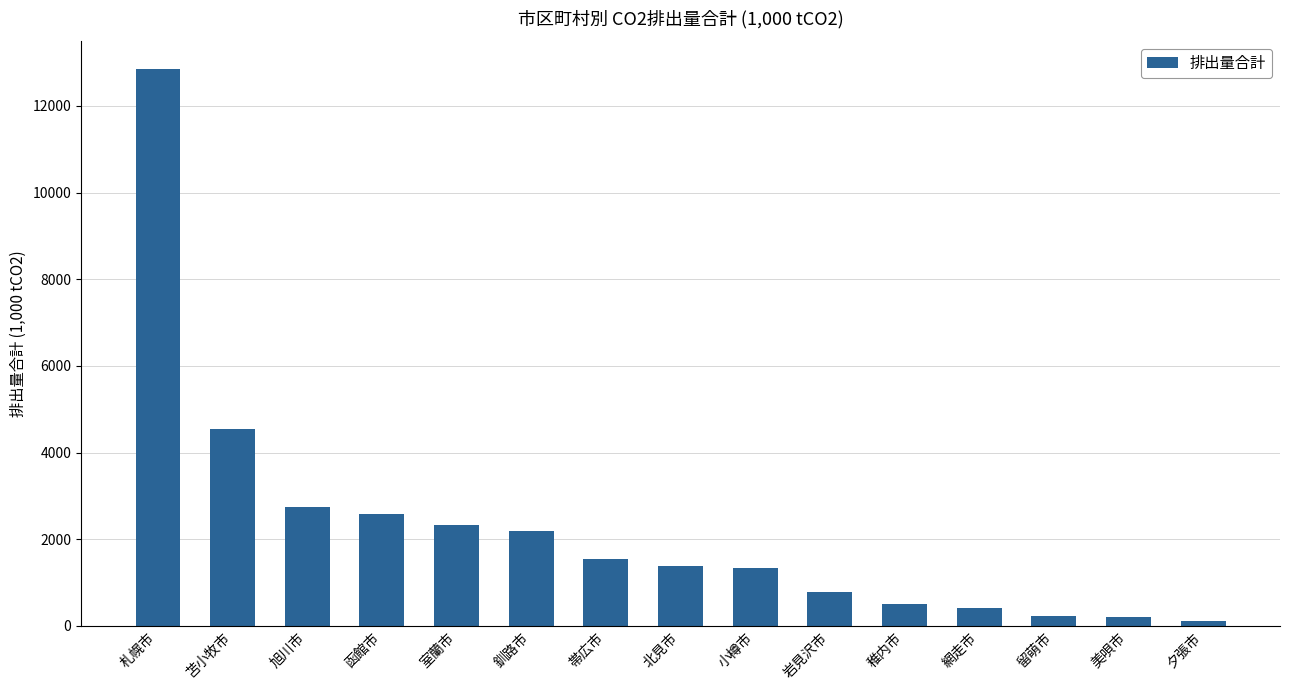

What is the value of the 3rd bar from the left?

2752.8